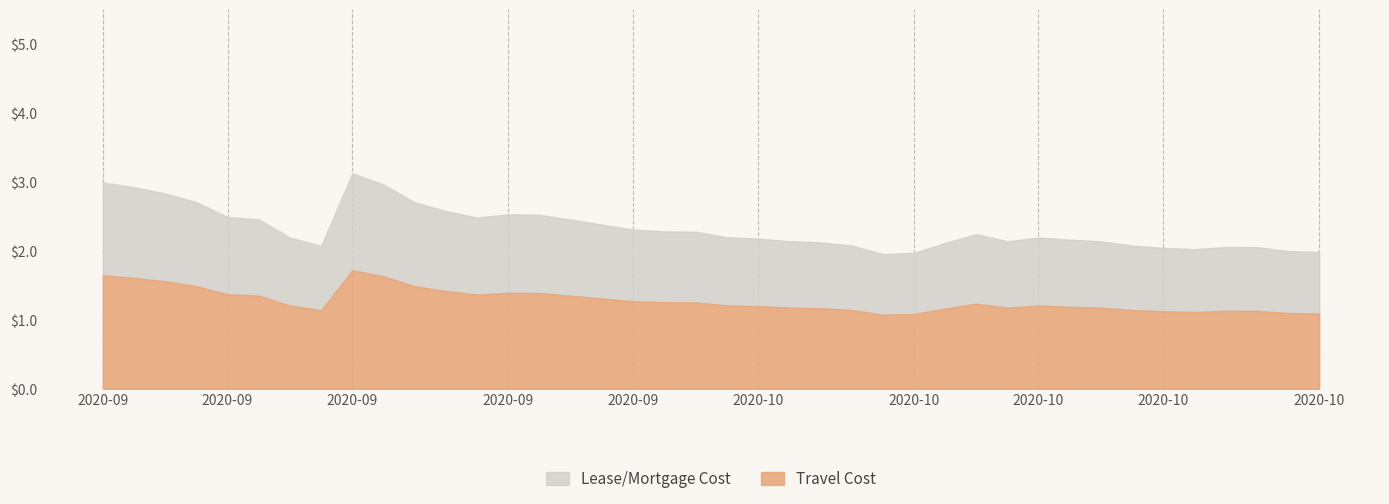

Reading left to right, extract all data points from this chart.

priceUsd: 2020-09-12=3.0	2020-09-13=2.9	2020-09-14=2.8	2020-09-15=2.7	2020-09-16=2.5	2020-09-17=2.5	2020-09-18=2.2	2020-09-19=2.1	2020-09-20=3.1	2020-09-21=3.0	2020-09-22=2.7	2020-09-23=2.6	2020-09-24=2.5	2020-09-25=2.5	2020-09-26=2.5	2020-09-27=2.5	2020-09-28=2.4	2020-09-29=2.3	2020-09-30=2.3	2020-10-01=2.3	2020-10-02=2.2	2020-10-03=2.2	2020-10-04=2.1	2020-10-05=2.1	2020-10-06=2.1	2020-10-07=2.0	2020-10-08=2.0	2020-10-09=2.1	2020-10-10=2.2	2020-10-11=2.1	2020-10-12=2.2	2020-10-13=2.2	2020-10-14=2.1	2020-10-15=2.1	2020-10-16=2.0	2020-10-17=2.0	2020-10-18=2.1	2020-10-19=2.1	2020-10-20=2.0	2020-10-21=2.0
cumulative_price: 2020-09-12=3.0	2020-09-13=5.9	2020-09-14=8.7	2020-09-15=11.5	2020-09-16=13.9	2020-09-17=16.4	2020-09-18=18.6	2020-09-19=20.7	2020-09-20=23.8	2020-09-21=26.8	2020-09-22=29.5	2020-09-23=32.0	2020-09-24=34.5	2020-09-25=37.1	2020-09-26=39.6	2020-09-27=42.0	2020-09-28=44.4	2020-09-29=46.7	2020-09-30=49.0	2020-10-01=51.3	2020-10-02=53.5	2020-10-03=55.7	2020-10-04=57.8	2020-10-05=59.9	2020-10-06=62.0	2020-10-07=64.0	2020-10-08=65.9	2020-10-09=68.0	2020-10-10=70.3	2020-10-11=72.4	2020-10-12=74.6	2020-10-13=76.8	2020-10-14=78.9	2020-10-15=81.0	2020-10-16=83.0	2020-10-17=85.1	2020-10-18=87.1	2020-10-19=89.2	2020-10-20=91.2	2020-10-21=93.2